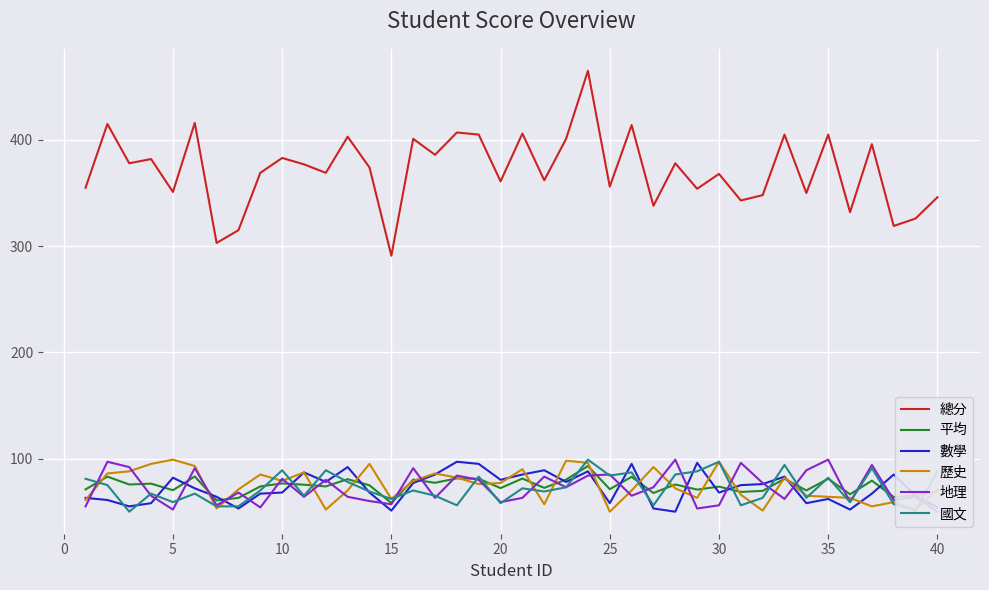

What is the maximum value for 平均?

93.0